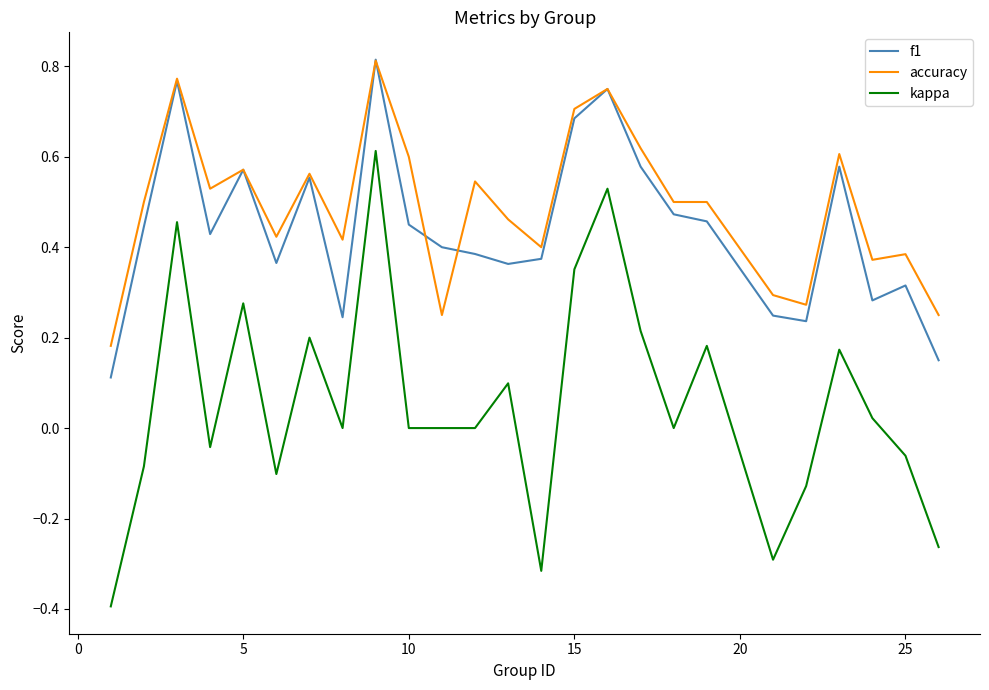

True or false: accuracy and kappa intersect in this chart.

False